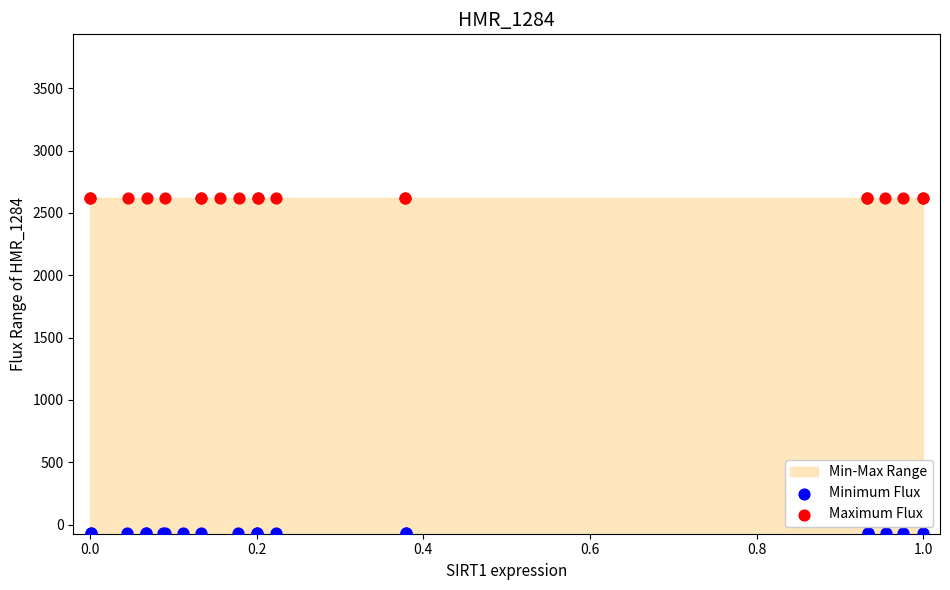

Which series reaches the minimum Y coordinate?

Minimum Flux